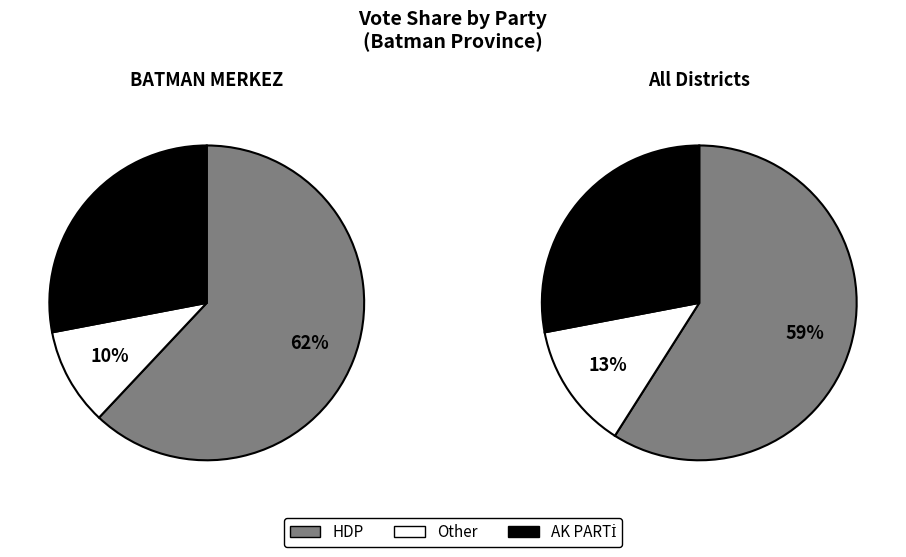

Which series has the largest range (max minus min)?

HDP